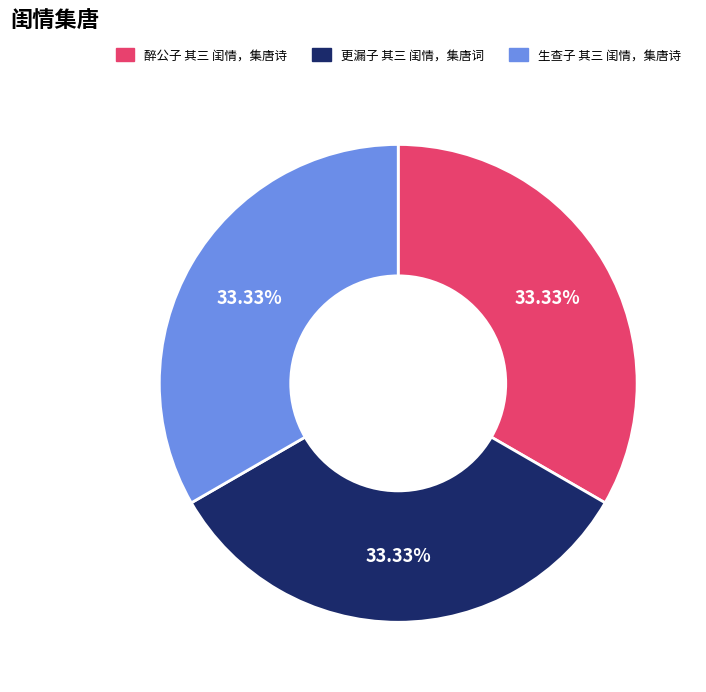

How much of the chart is everything except 生查子 其三 闺情，集唐诗?

66.7%